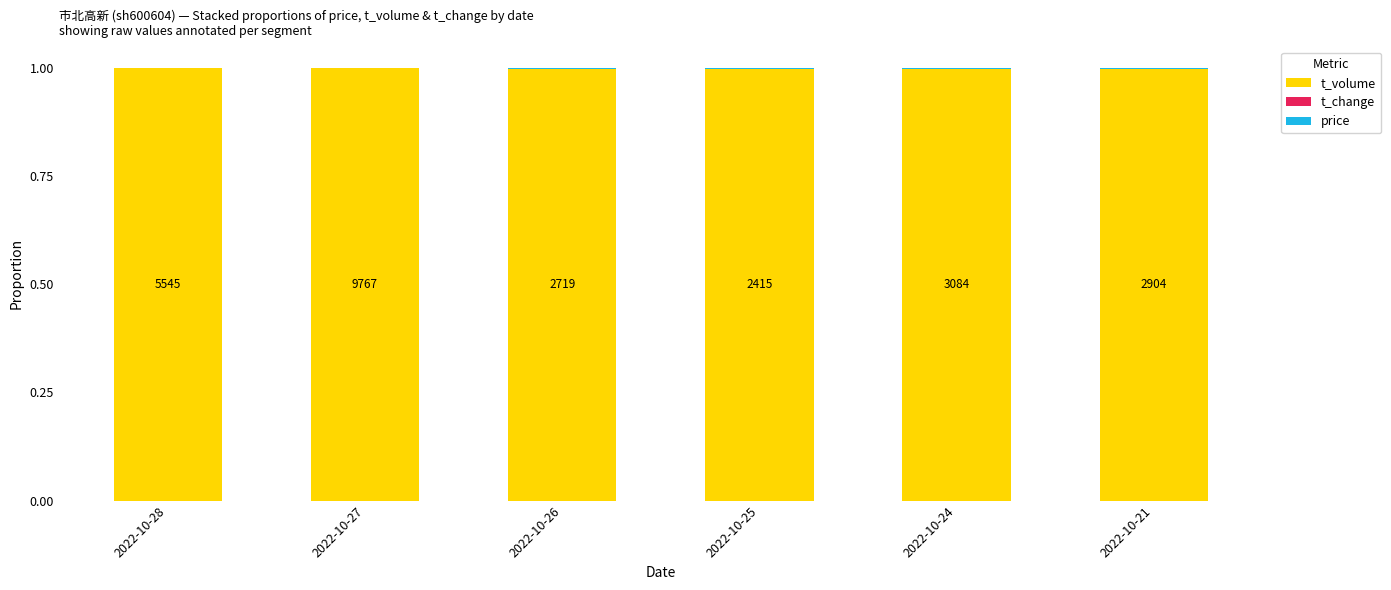

What is the maximum value for t_volume?

1.0